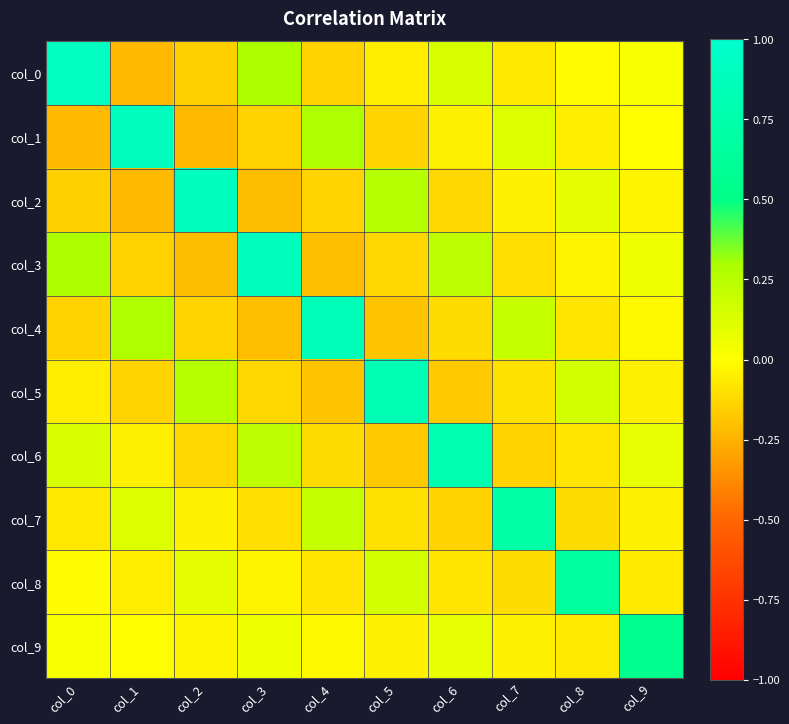

At col_7, list the series in order from smallest to largest.

col_6, col_8, col_3, col_5, col_0, col_2, col_9, col_1, col_4, col_7